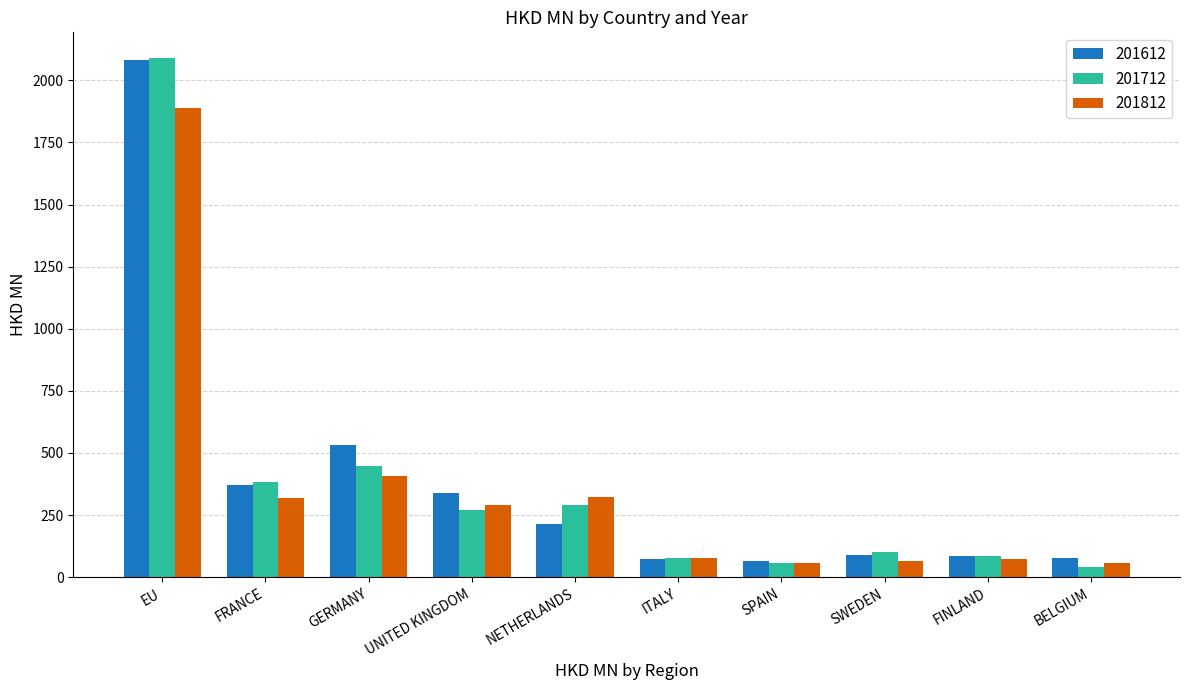

Which series changed the most between FRANCE and BELGIUM?

201712